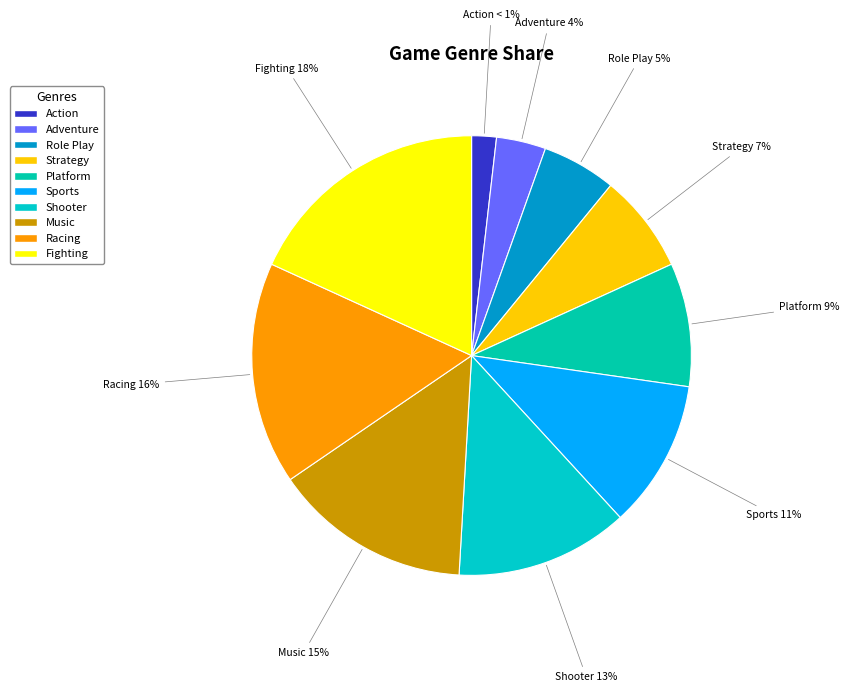

Which category has the biggest portion of the pie?

Fighting